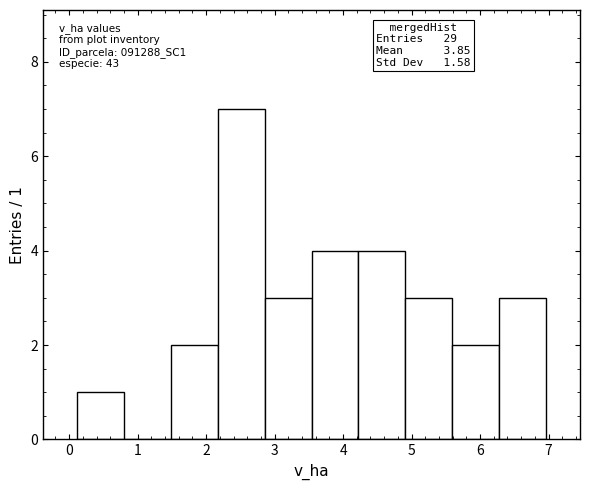

Which range on the x-axis has the tallest bar?

2.2 to 2.9